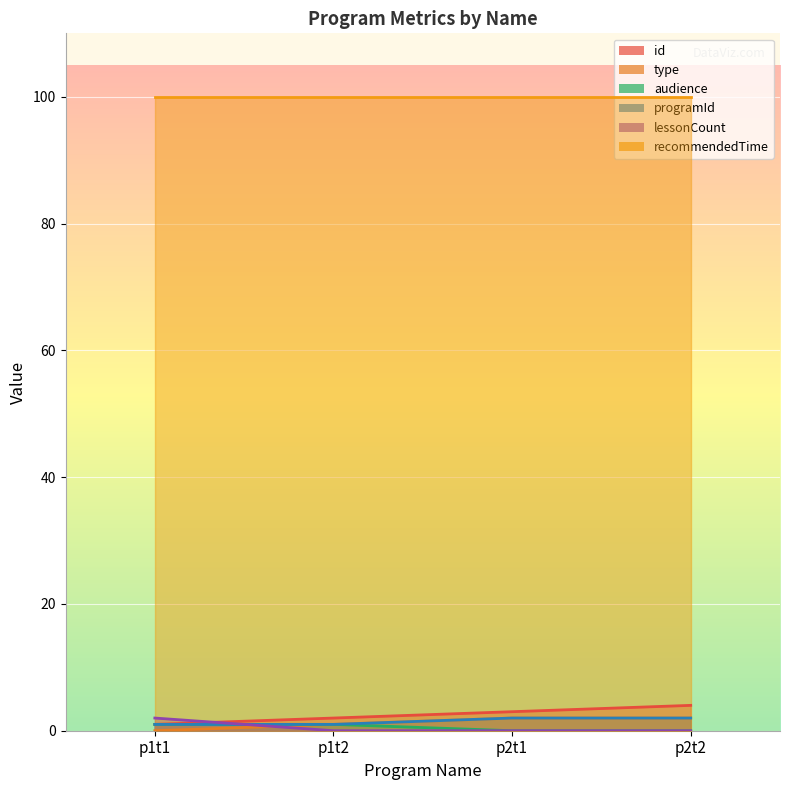

The id series shows 1 at p1t1. True or false?

True